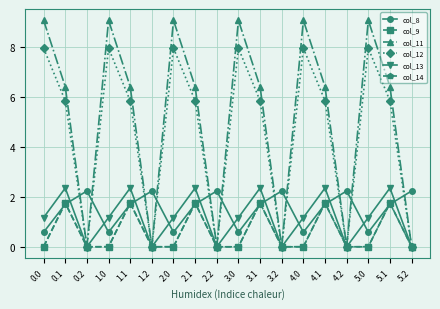

True or false: col_8 has more than 1 points higher than both neighbors.

True